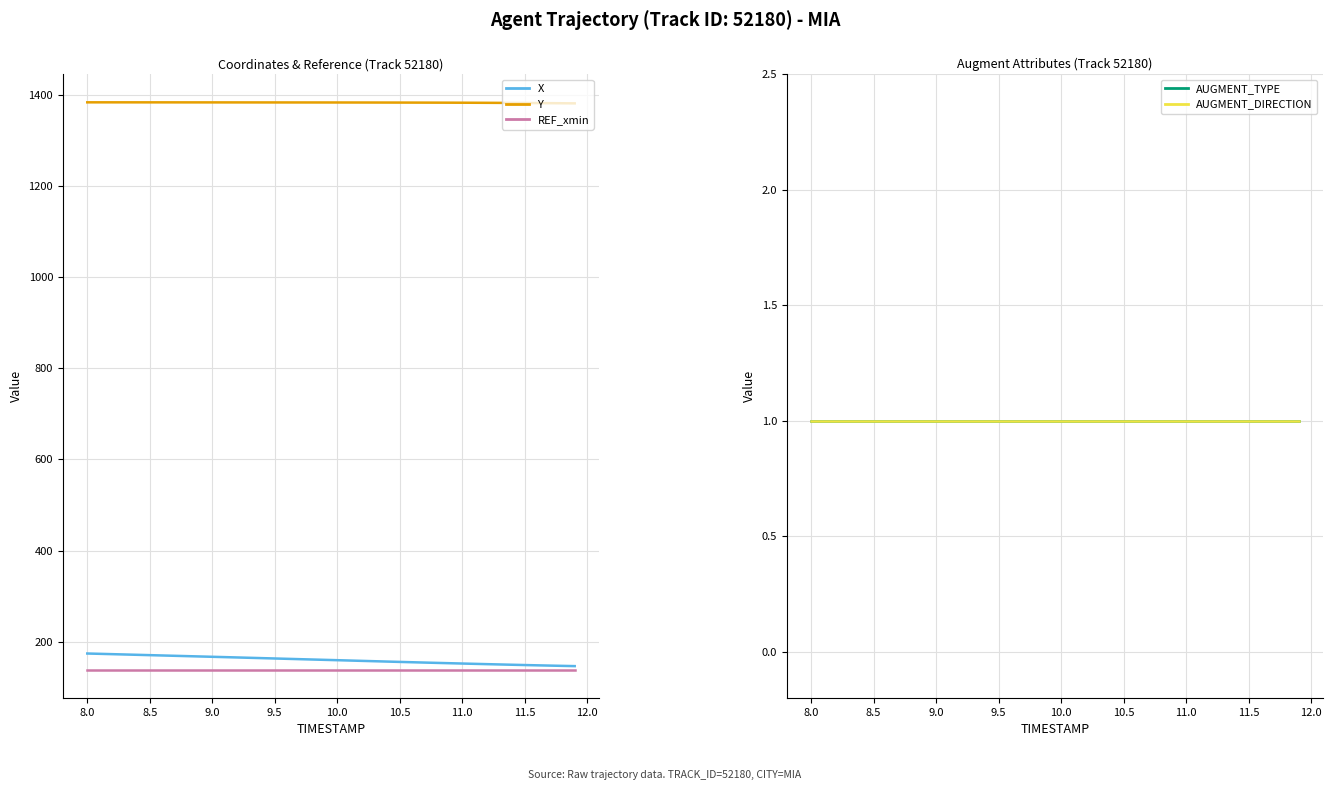

What value does the X series have at 10.5?

155.7